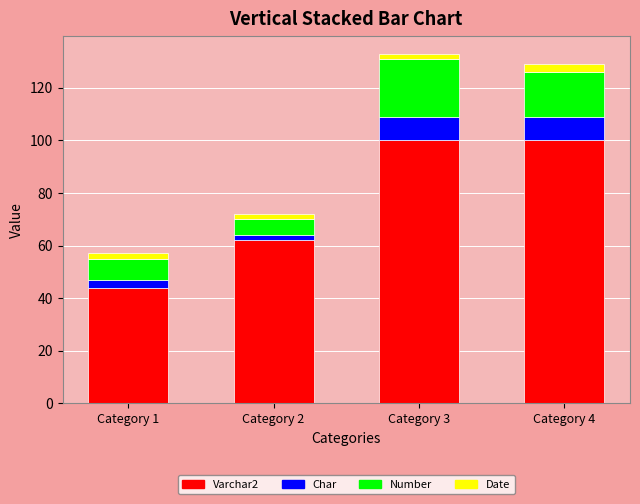

Are the bars grouped side by side (vs. stacked)?

No